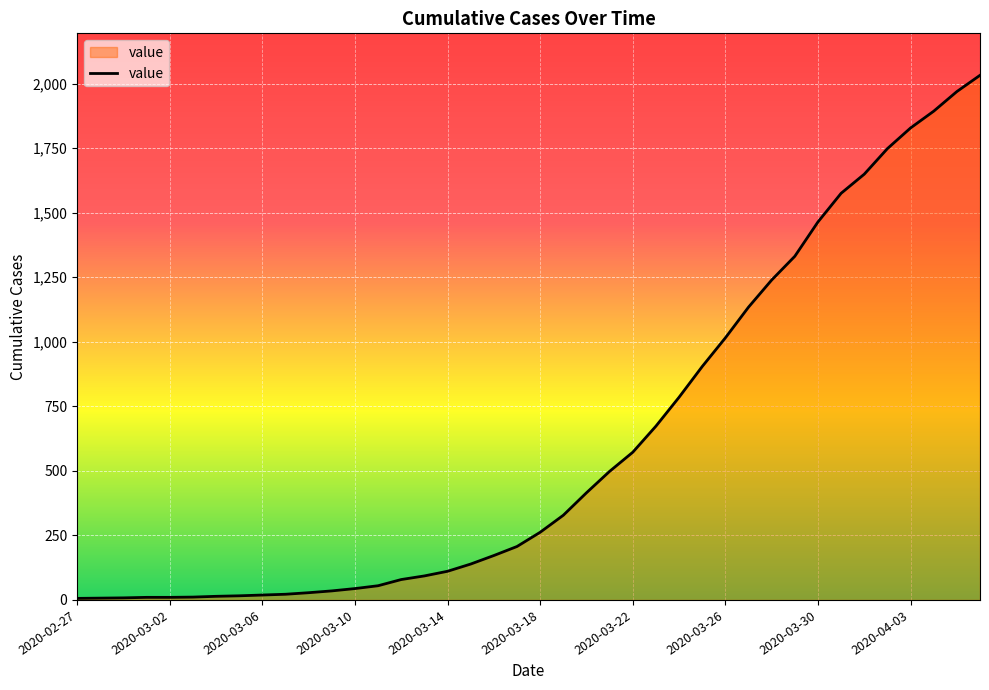

What is the greatest value displayed?

2032